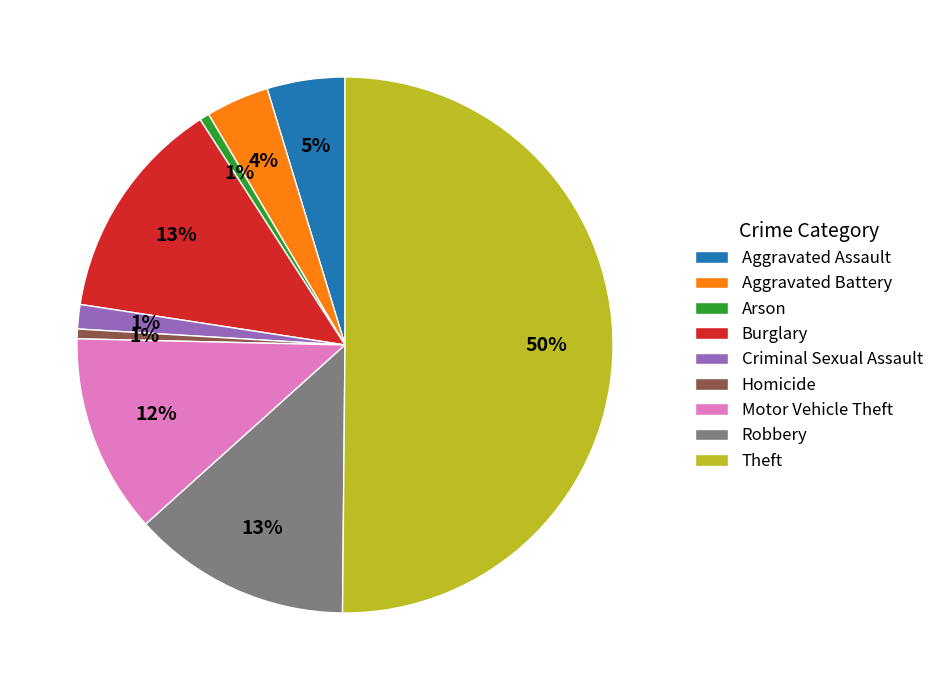

What is the largest slice in the pie chart?

Theft